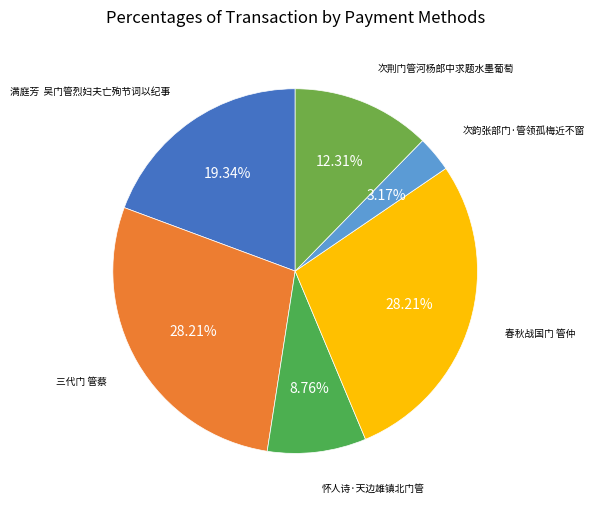

Which slice is the largest?

春秋战国门 管仲